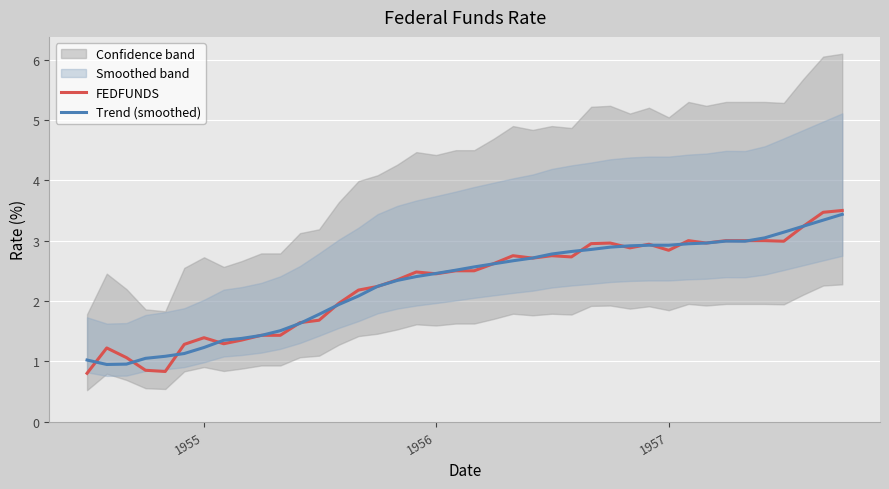

List the series in order of their peak value, highest first.

FEDFUNDS, Trend (smoothed)